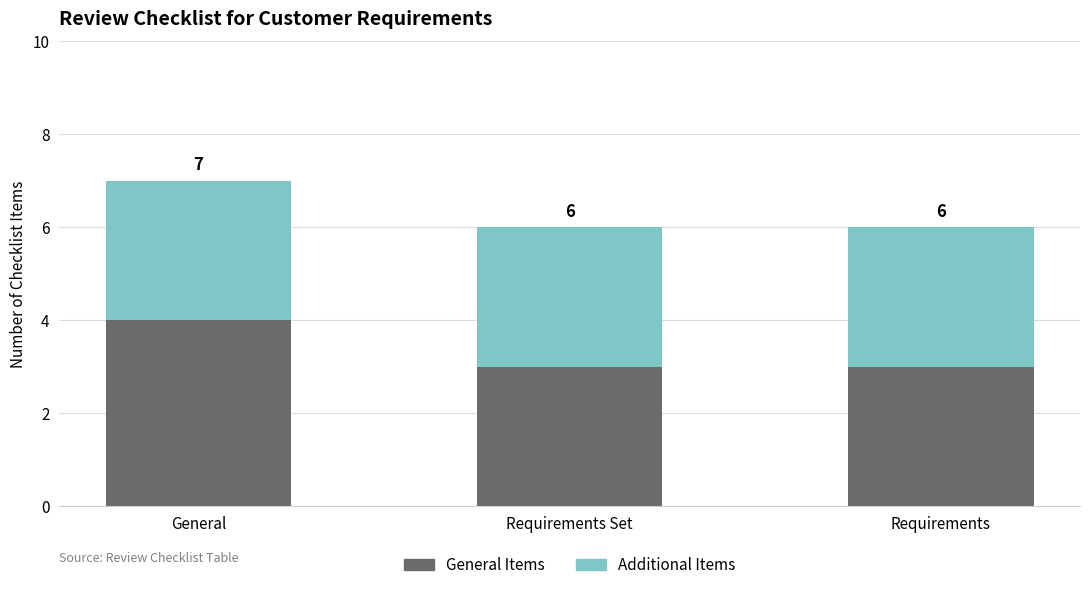

How many General Items values are between 3 and 4?

3